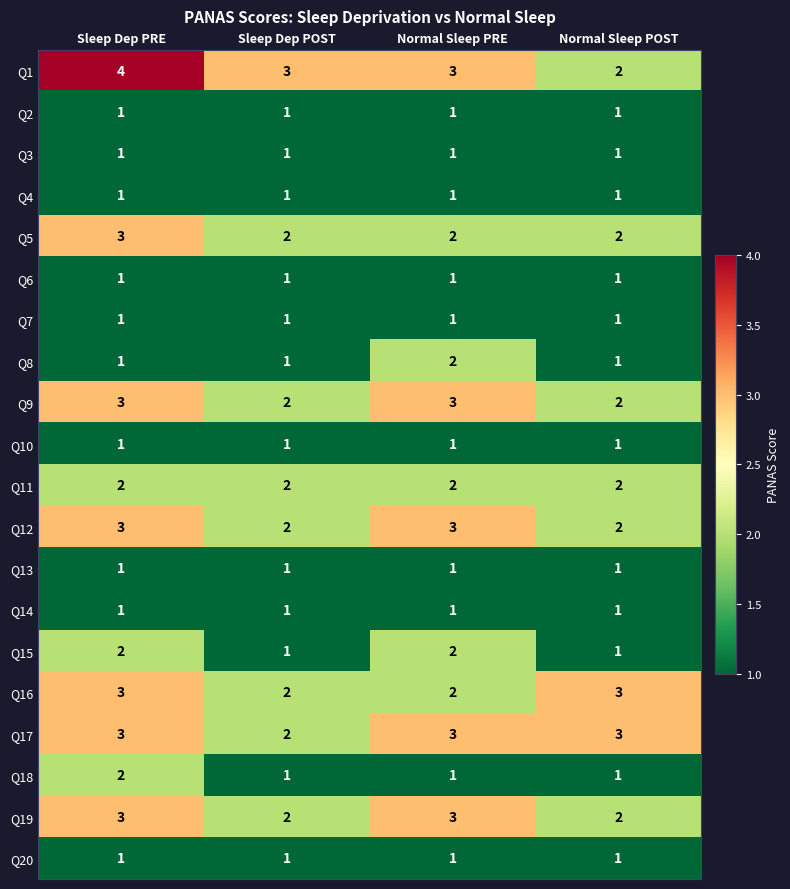

Is it true that Q9 equals 5 at Normal Sleep PRE?

False